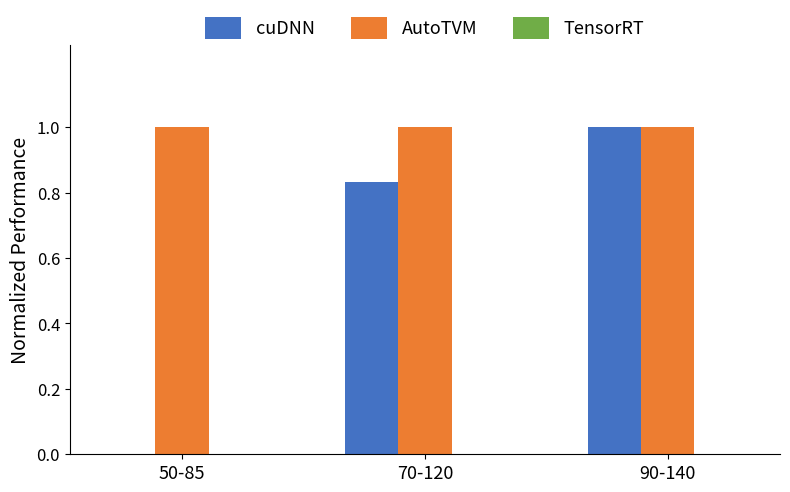

The cuDNN series shows 0.6 at 70-120. True or false?

False